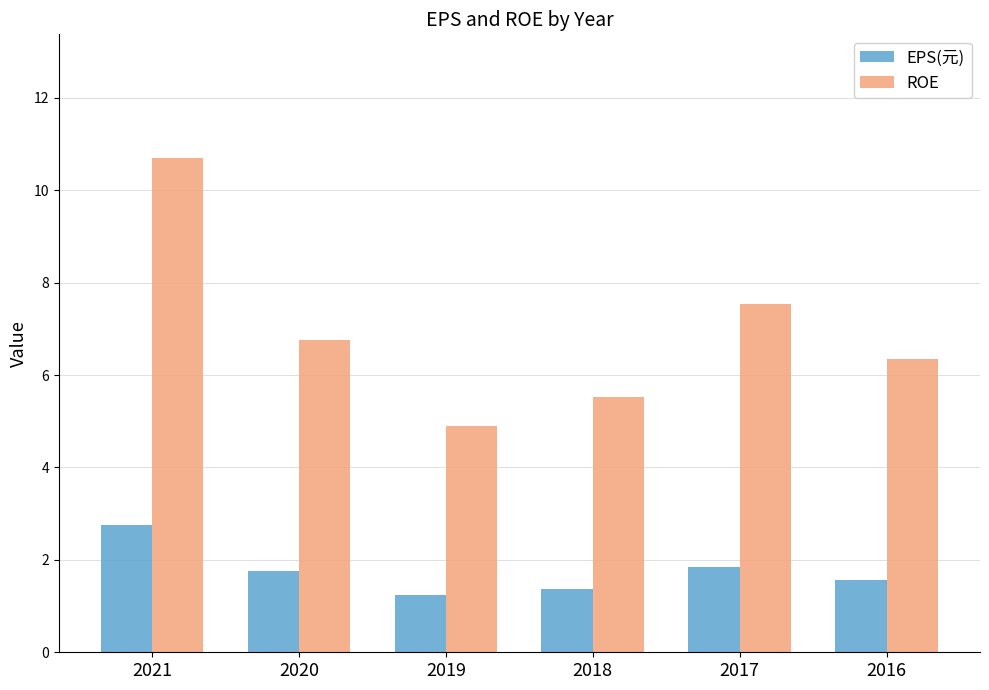

What is the sum of the ROE values at 2017 and 2020?

14.3